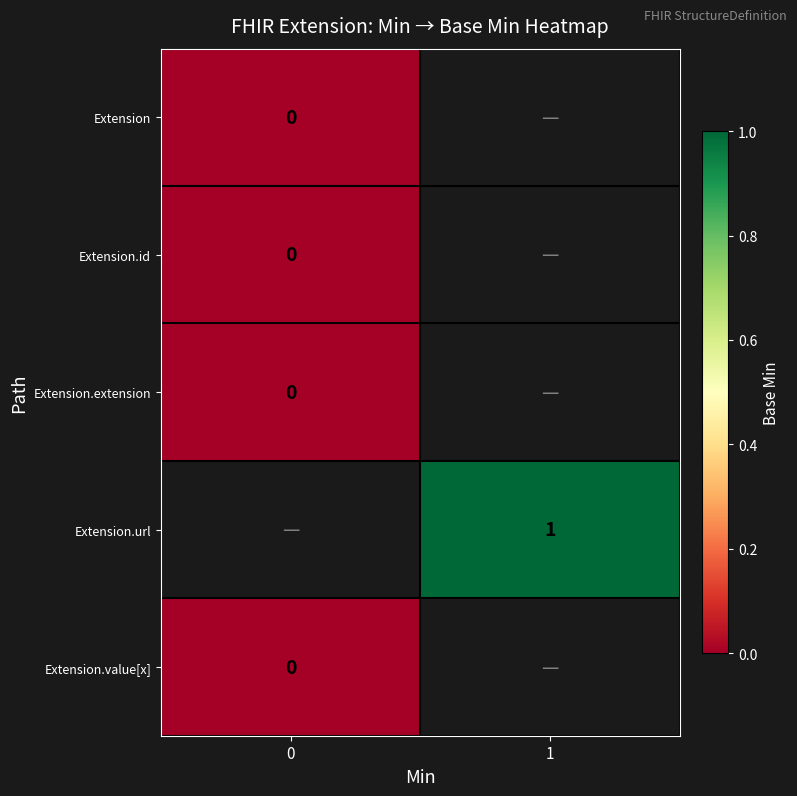

At how many categories does at least one series exceed 0?

1